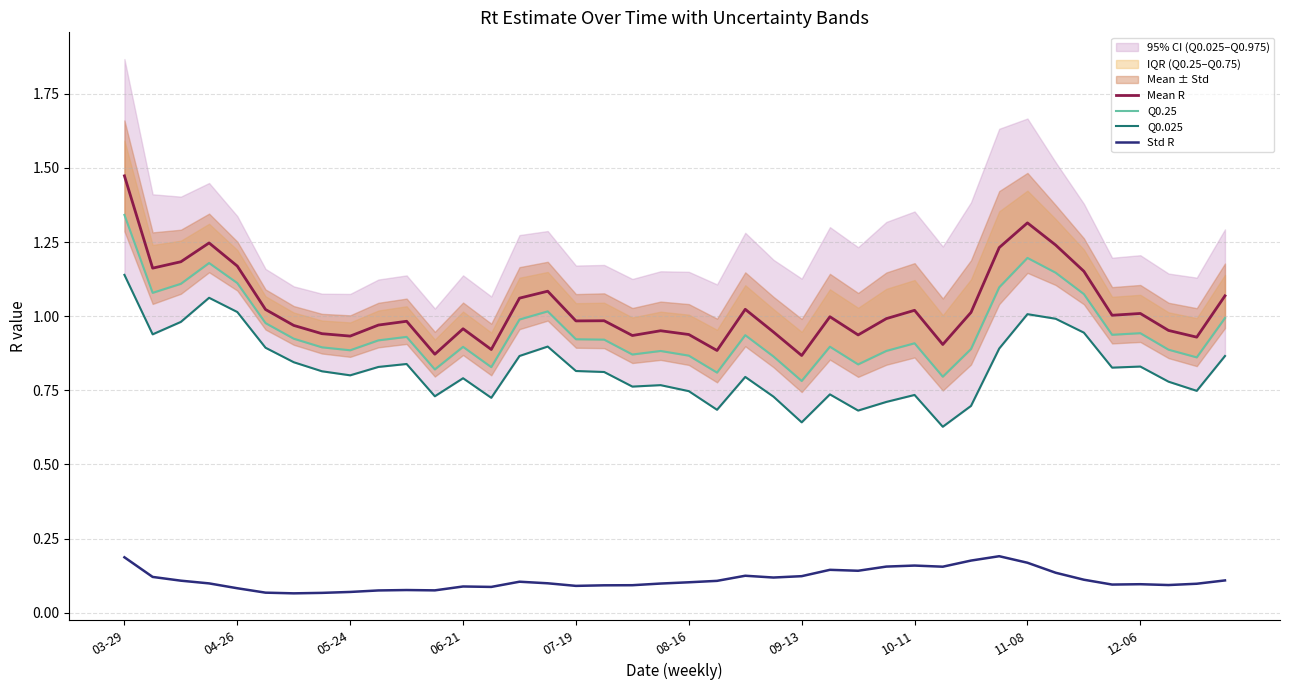

How many lines are shown in the chart?

4